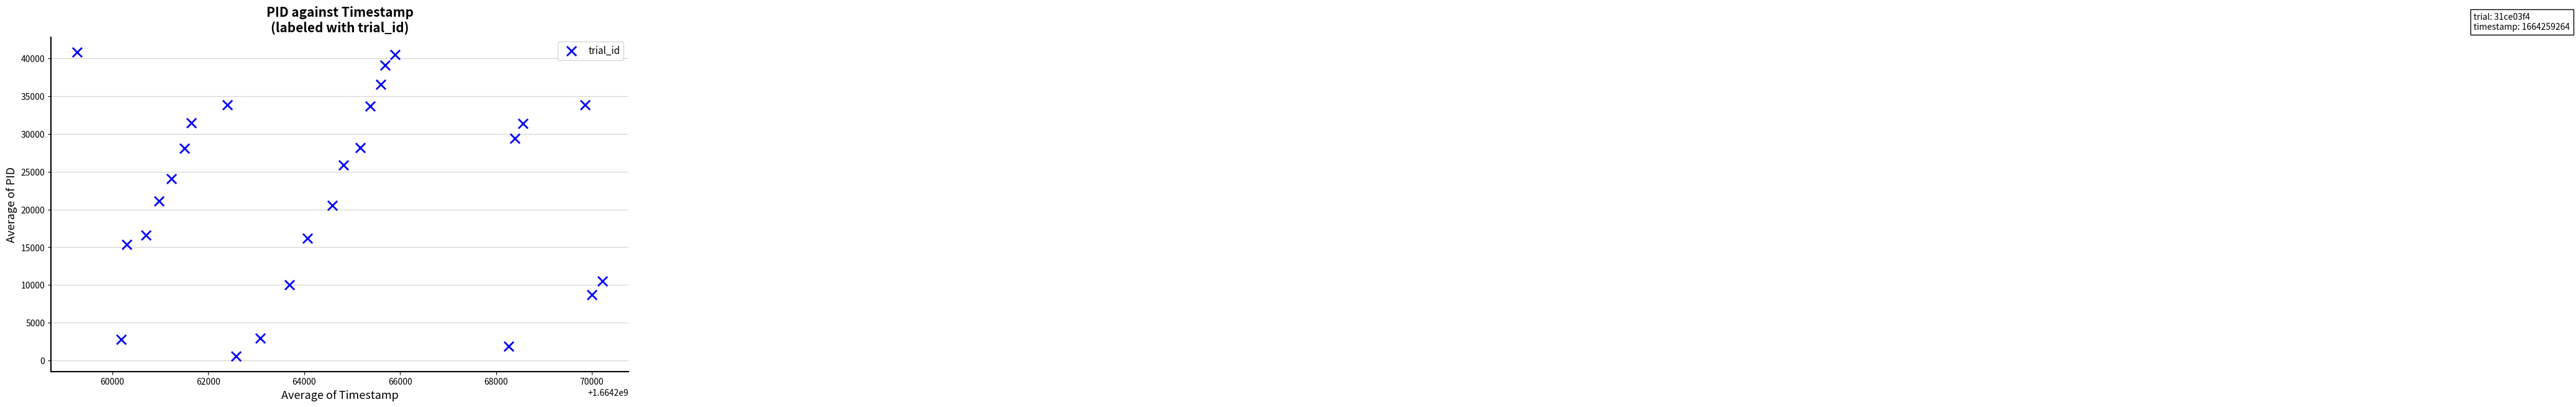

What is the range of Y values (max minus min)?

40182